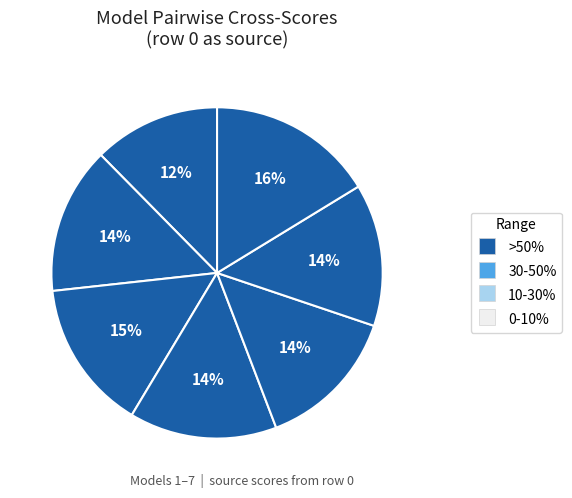

Count the number of slices in the pie.

7